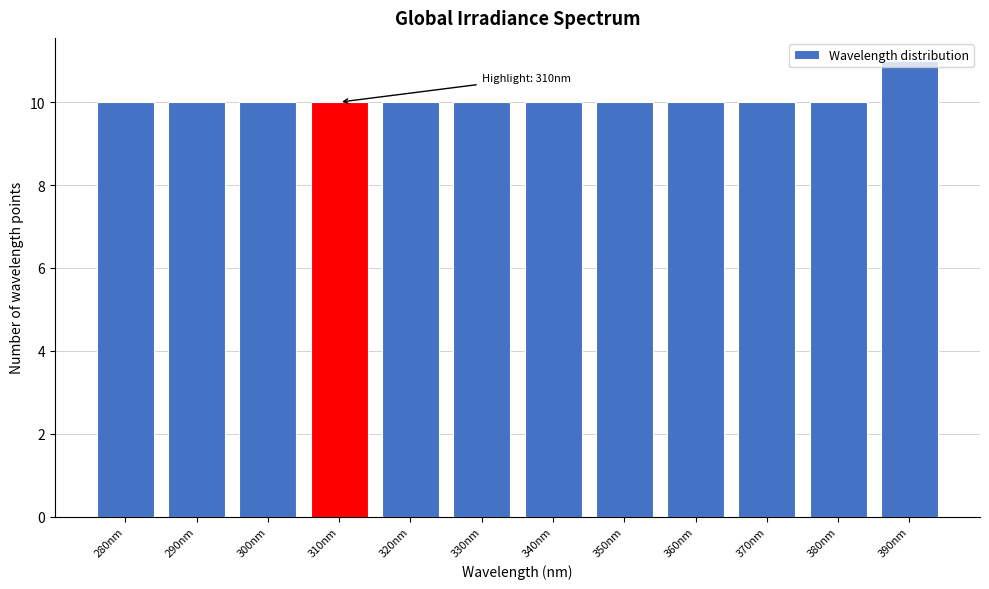

What is the value of the 2nd bar from the left?

10